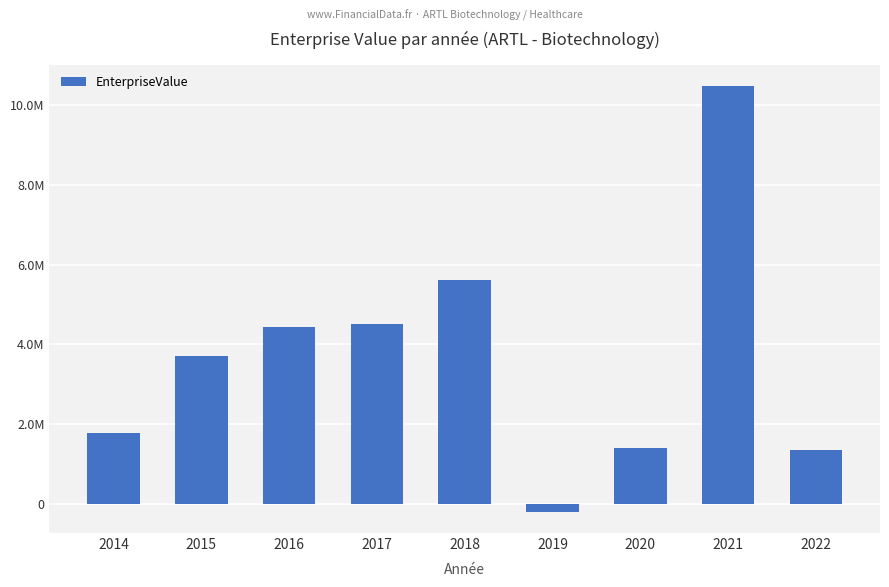

Are the bars horizontal?

No